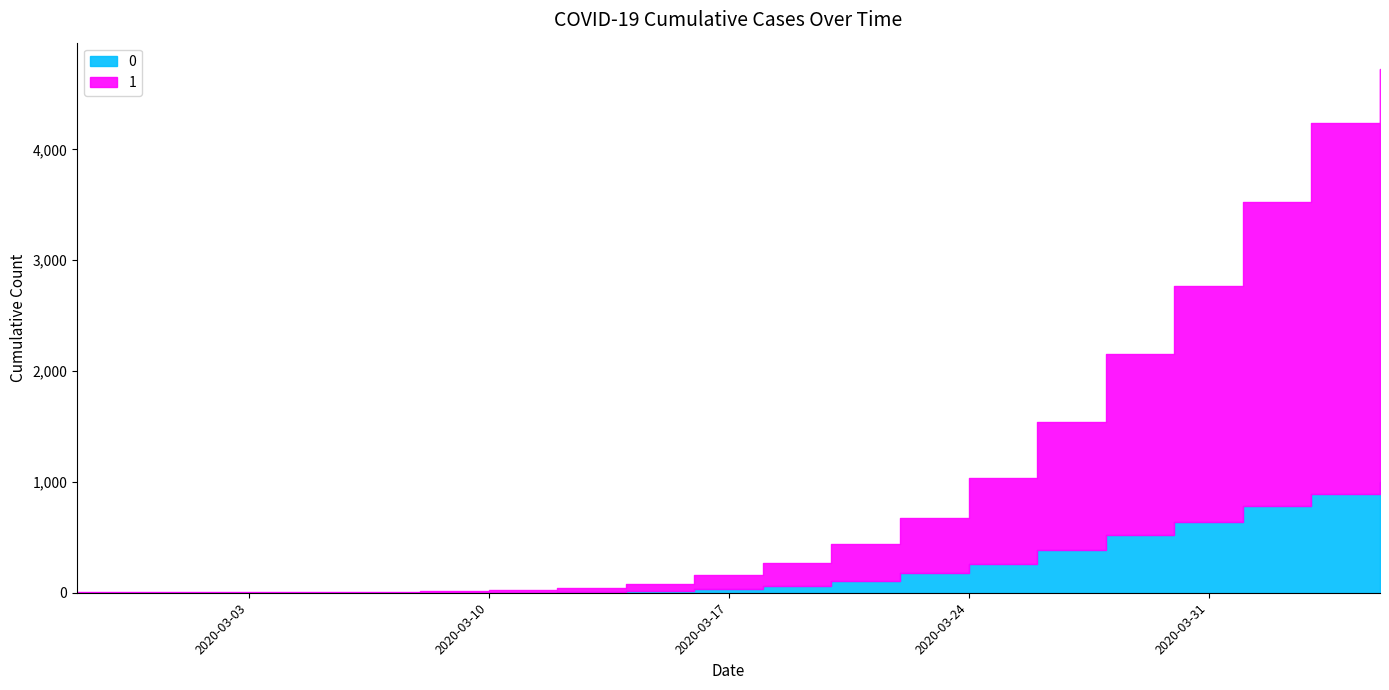

The 1 series shows 5 at 2020-03-02. True or false?

True